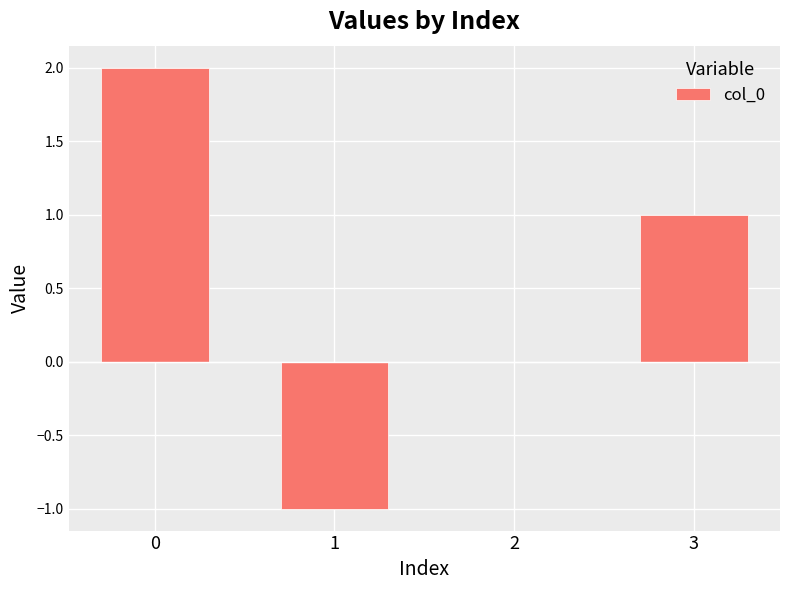

True or false: the data shows 0 at 2.

True